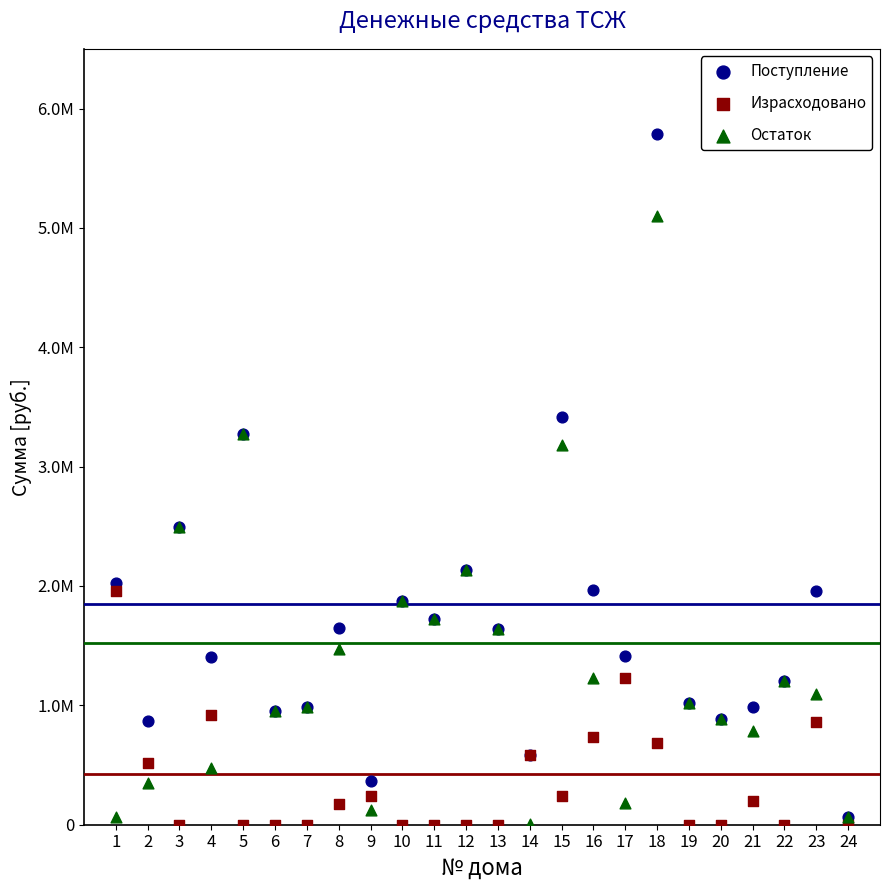

What are all the series names shown in the legend?

Поступление, Израсходовано, Остаток